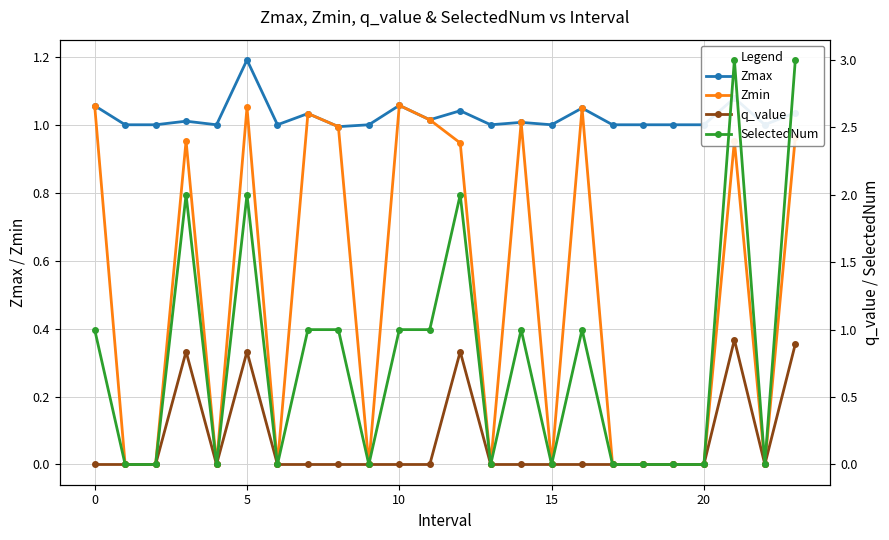

True or false: Zmin and q_value intersect in this chart.

False